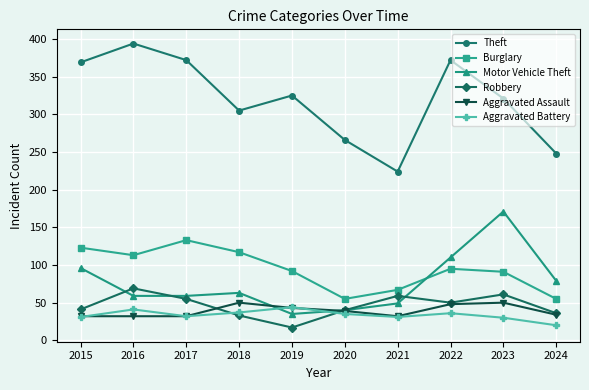

How many interior local peaks does the Robbery series have?

3